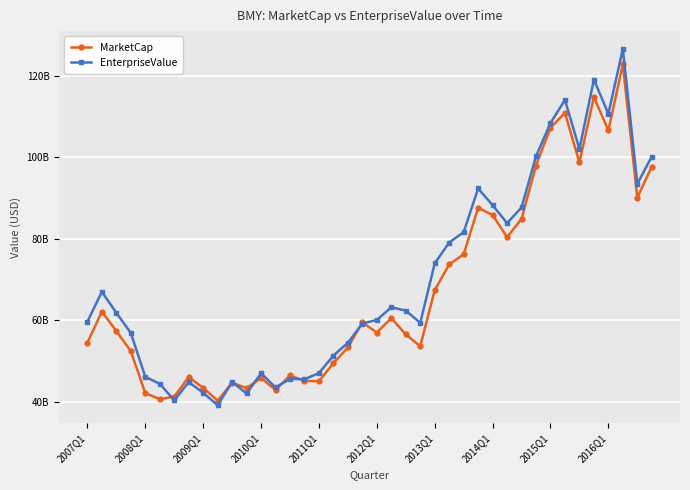

Is this an area chart (filled region under the line)?

No